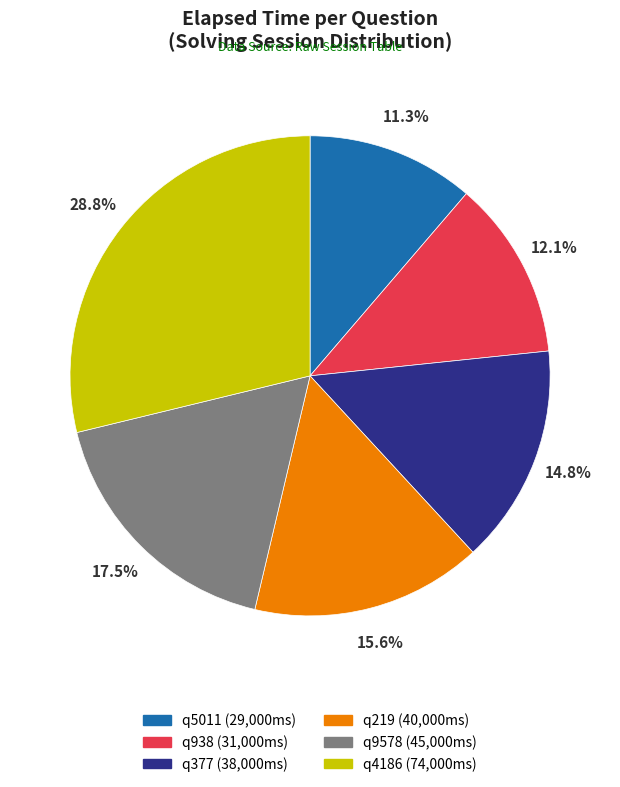

True or false: q377 accounts for 15% of the total.

True